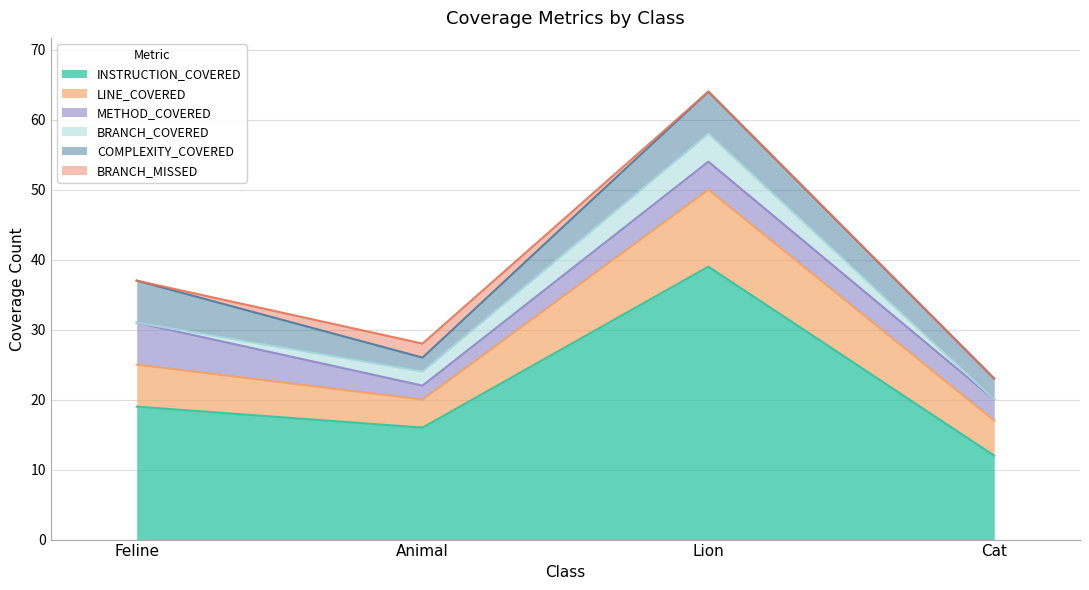

What is the difference between the second highest and minimum values in the INSTRUCTION_COVERED series?

7